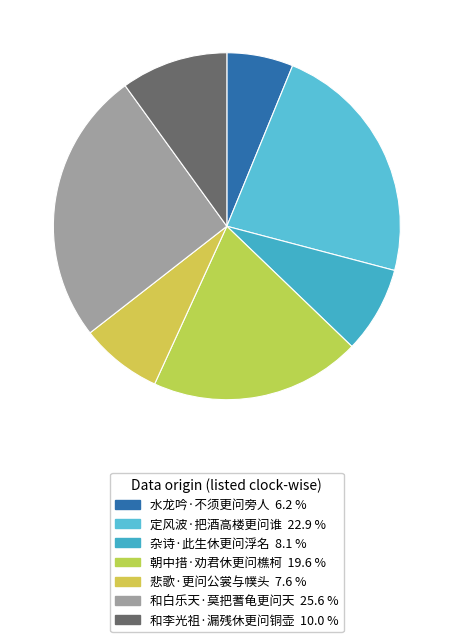

Is it true that 朝中措·劝君休更问樵柯 is 8% of the pie?

False